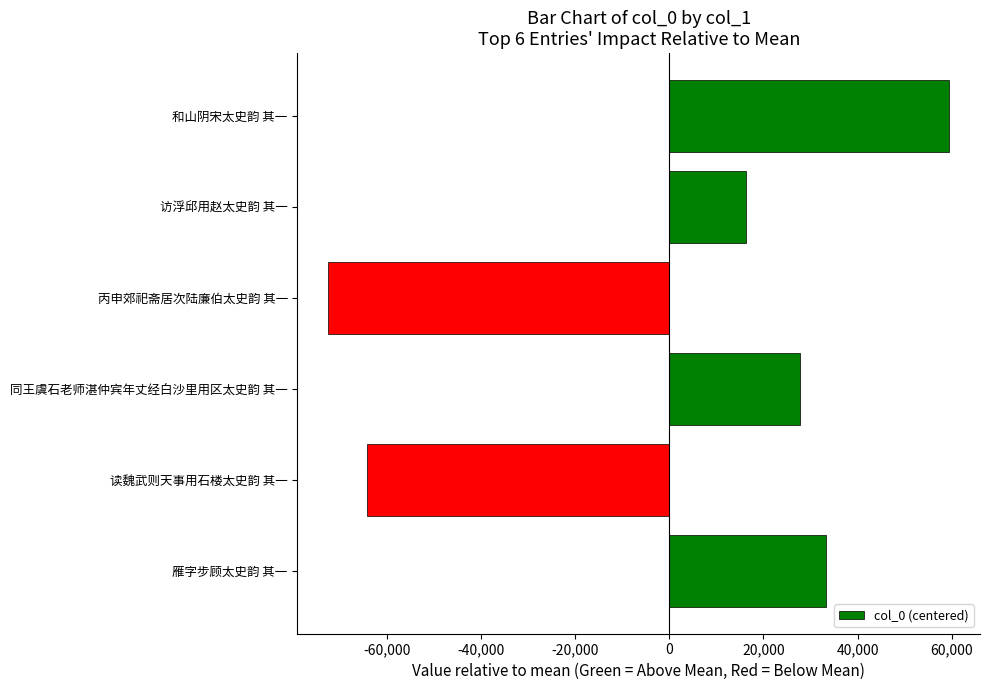

What is the difference between the maximum and second lowest values?

123672.0